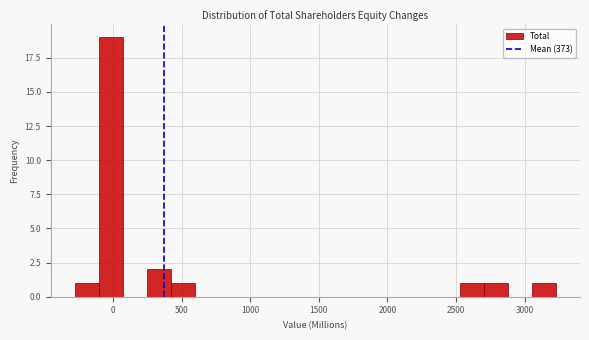

Read against the x-axis, roughly where is the centre of the tallest bar?

0